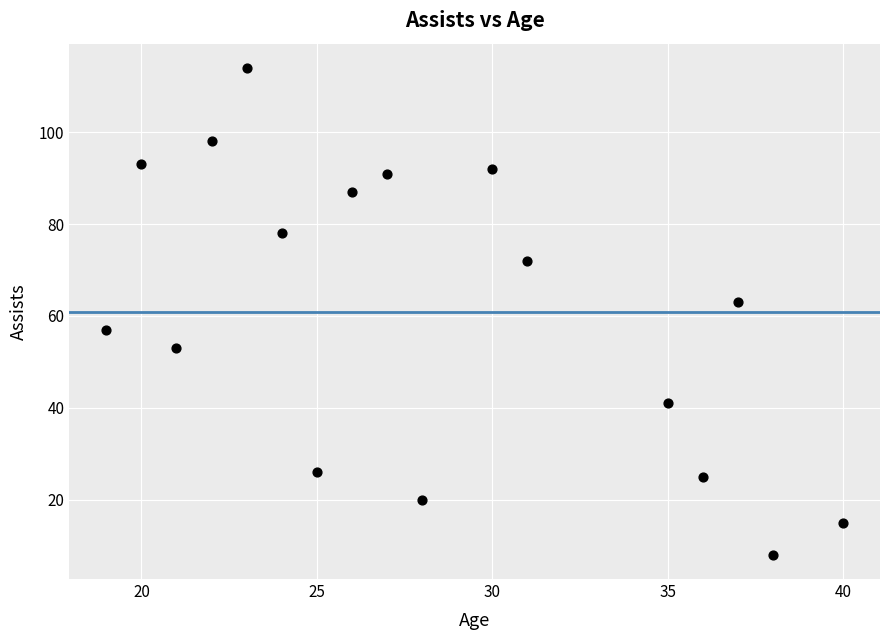

What is the range of Y values (max minus min)?

106